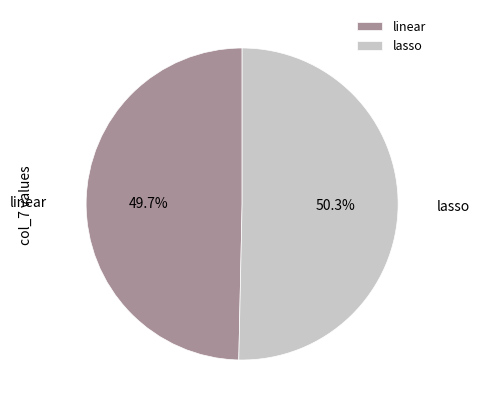

What is the total percentage of linear and lasso?

100.0%